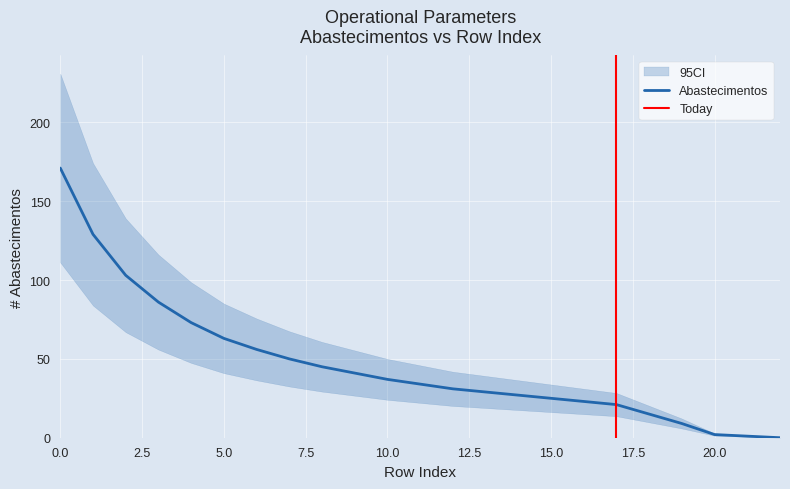

Which category has the lowest value across all series?

22